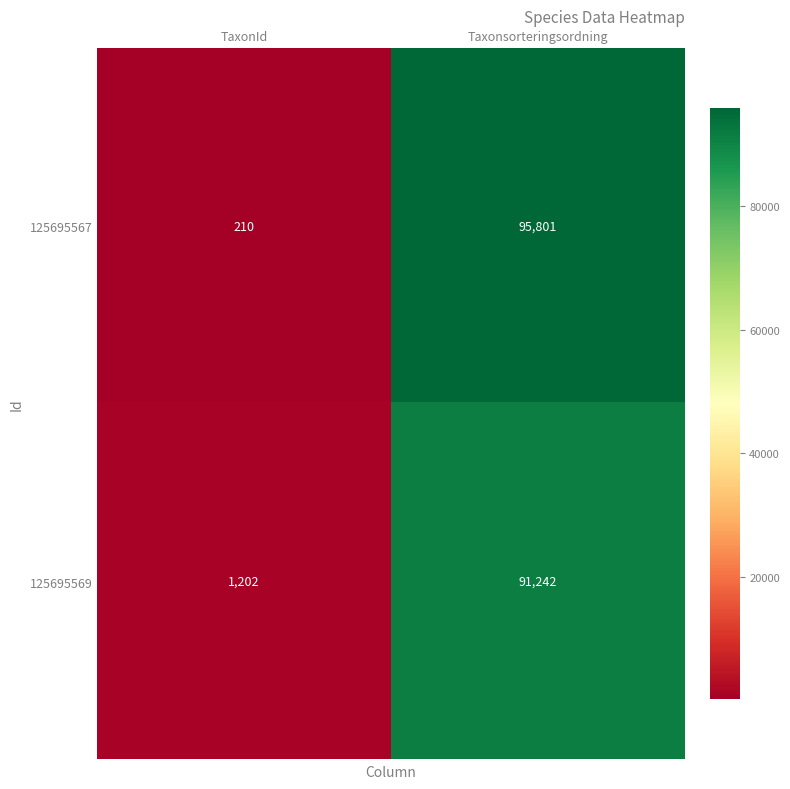

Reading left to right, transcribe all the data shown in this chart.

125695567: 210	95801
125695569: 1202	91242